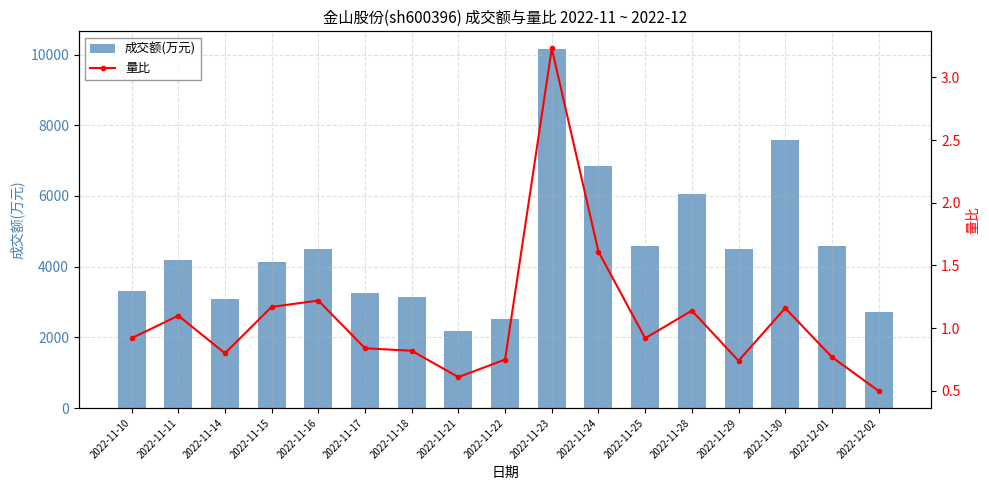

Reading left to right, extract all data points from this chart.

成交额(万元): 3324.0	4189.0	3075.0	4118.0	4495.0	3258.0	3133.0	2171.0	2528.0	10149.0	6844.0	4587.0	6043.0	4499.0	7582.0	4595.0	2726.0
量比: 0.9	1.1	0.8	1.2	1.2	0.8	0.8	0.6	0.8	3.2	1.6	0.9	1.1	0.7	1.2	0.8	0.5